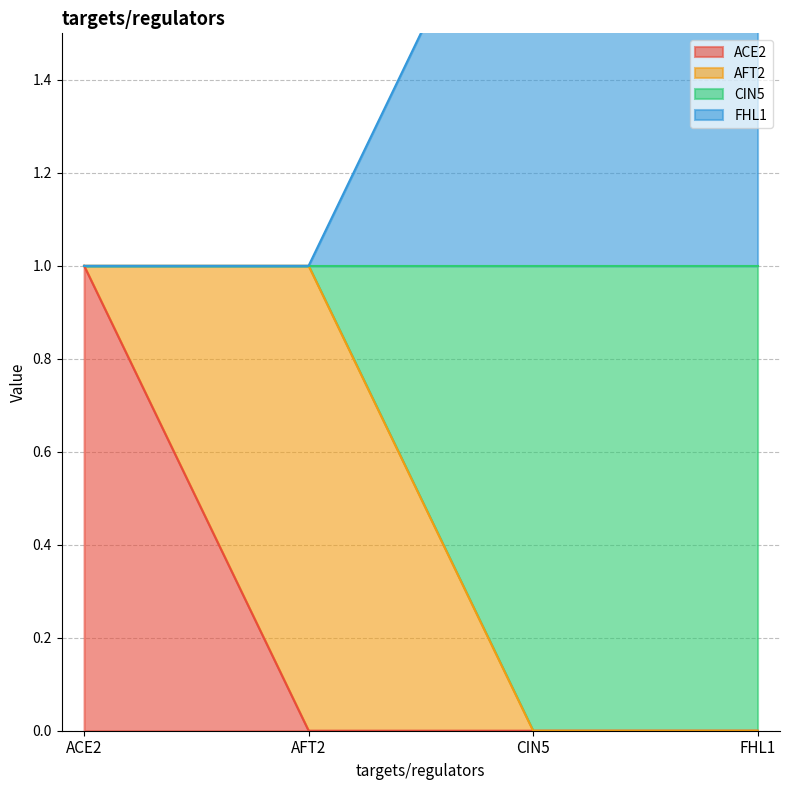

True or false: ACE2 has a value of 0 at CIN5.

True